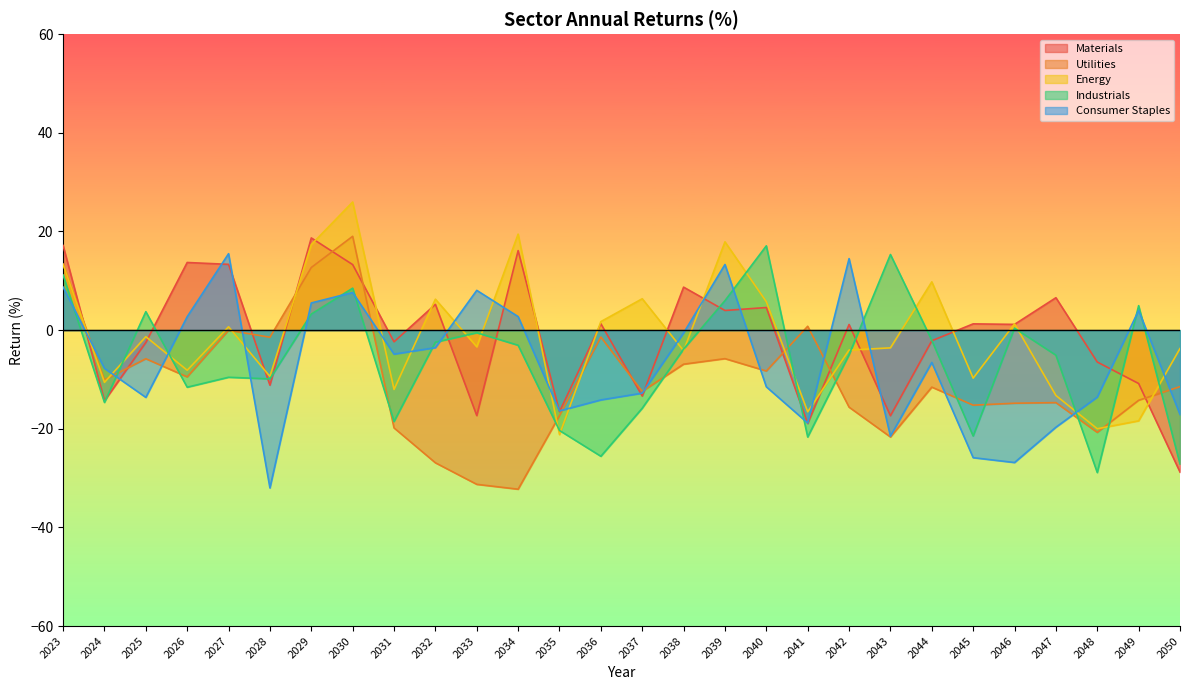

What is the difference between the maximum and minimum values in the Consumer Staples series?

47.5